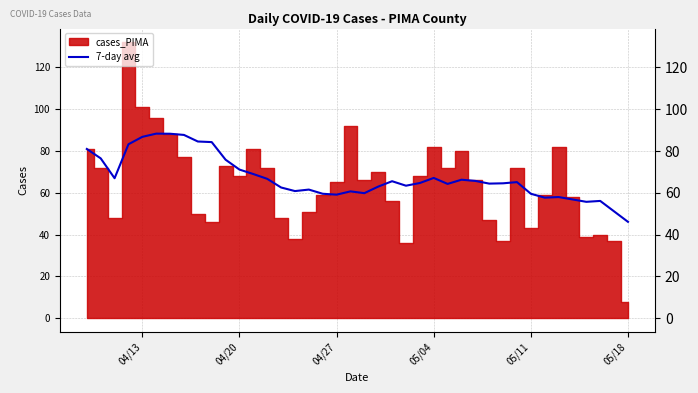

What is the minimum value for 7-day avg?

46.1